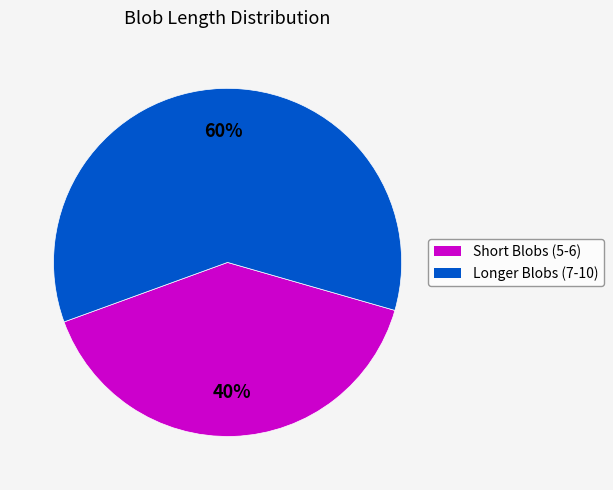

Is there a majority slice in this chart?

Yes